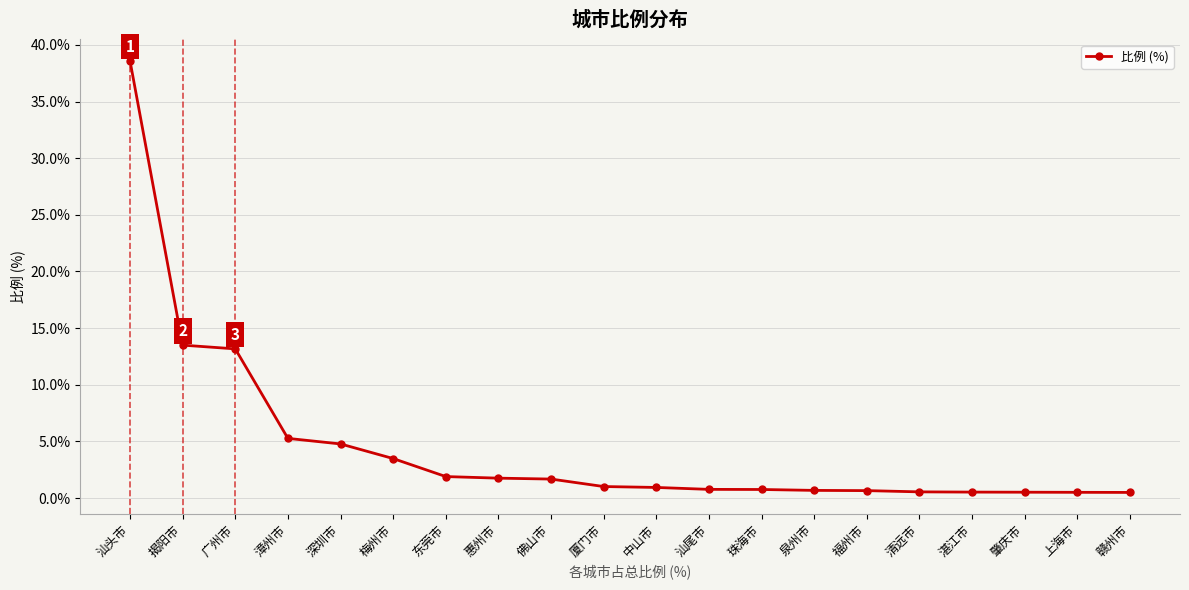

The chart shows a value of 1.0 at 梅州市. True or false?

False